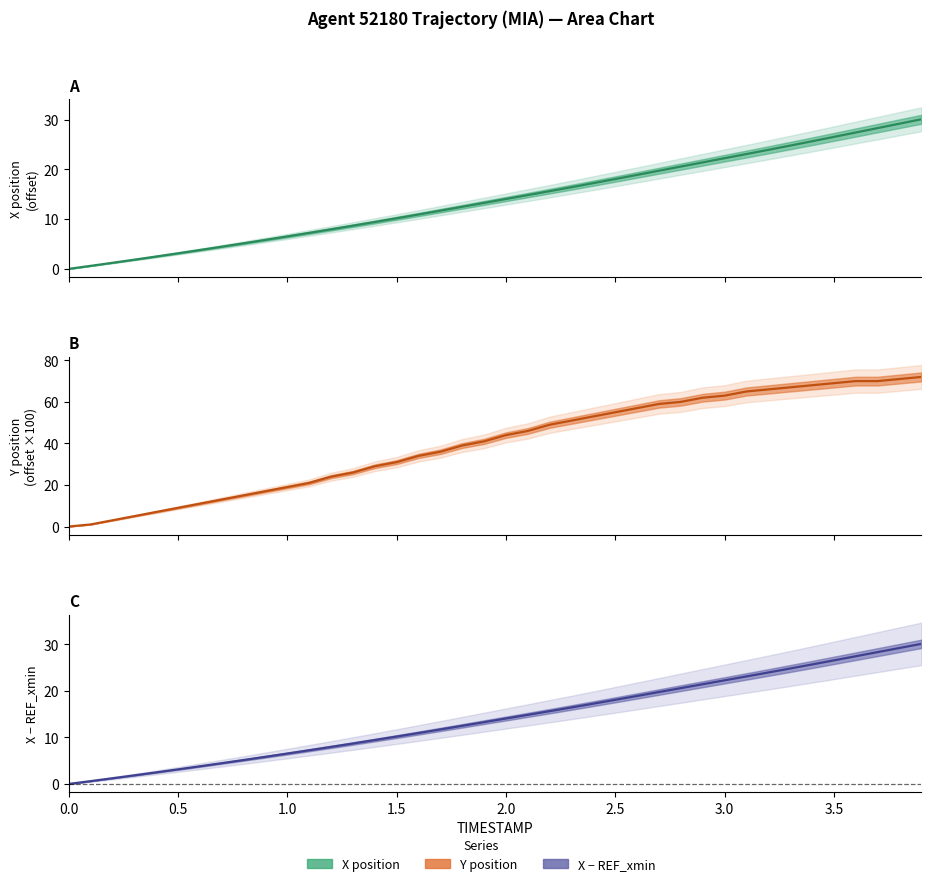

The value of Y at 2.0 is 22.7. True or false?

False